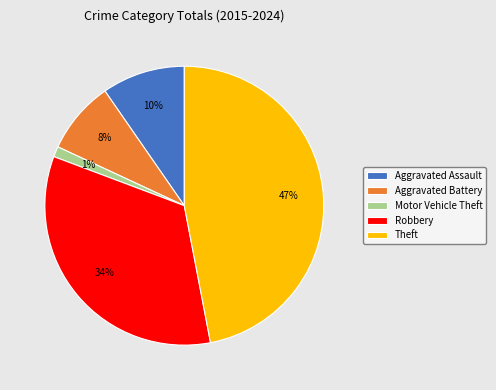

True or false: Aggravated Battery accounts for 22% of the total.

False